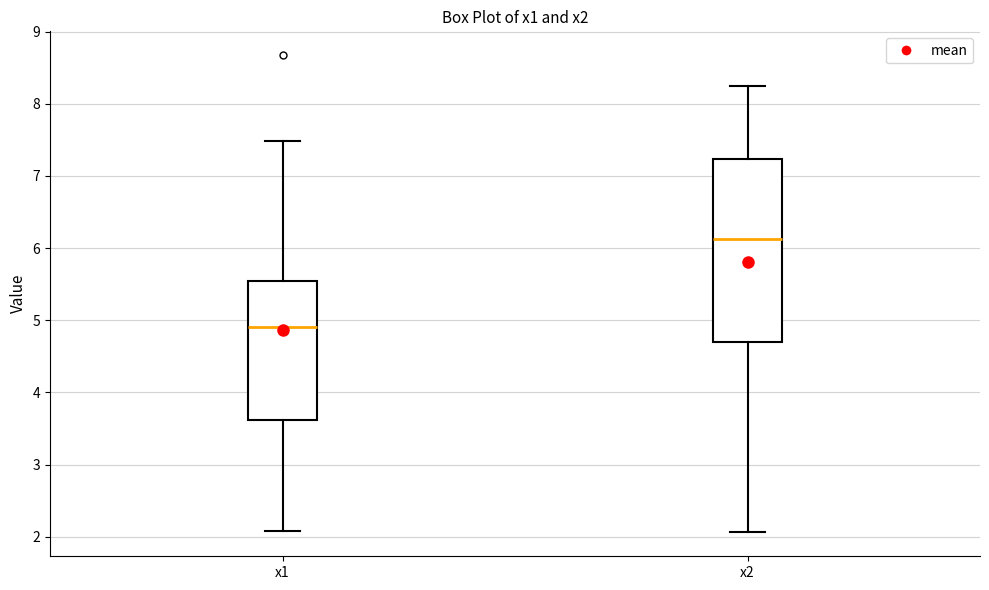

Which box is the tallest, from its lower edge to its upper edge?

x2